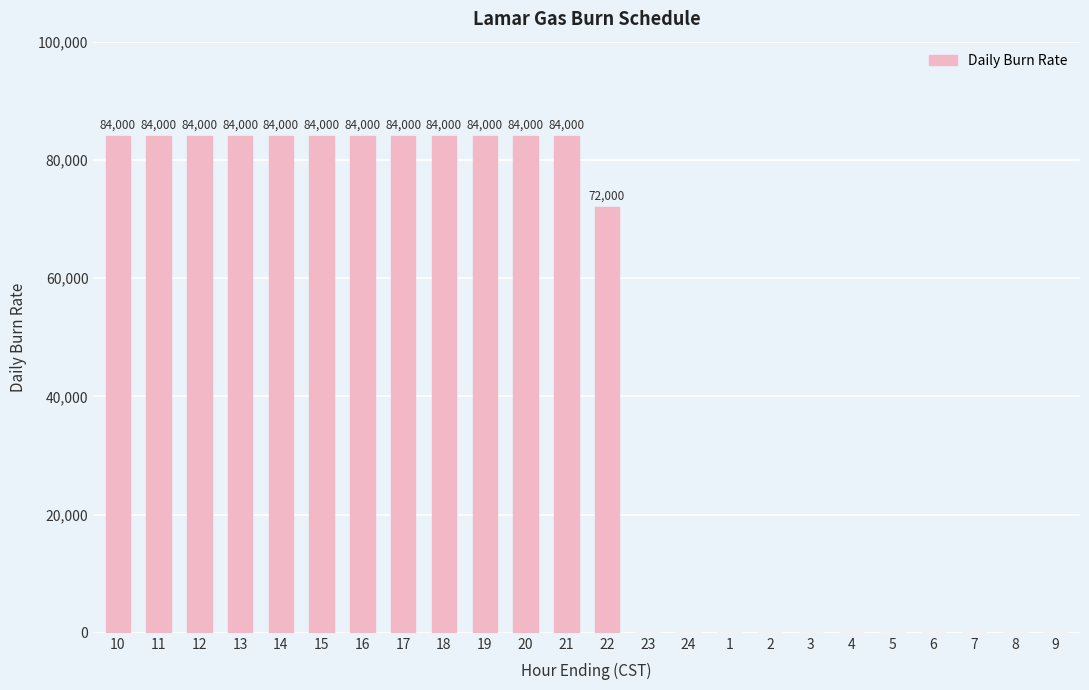

True or false: the data shows 0 at 5.

True